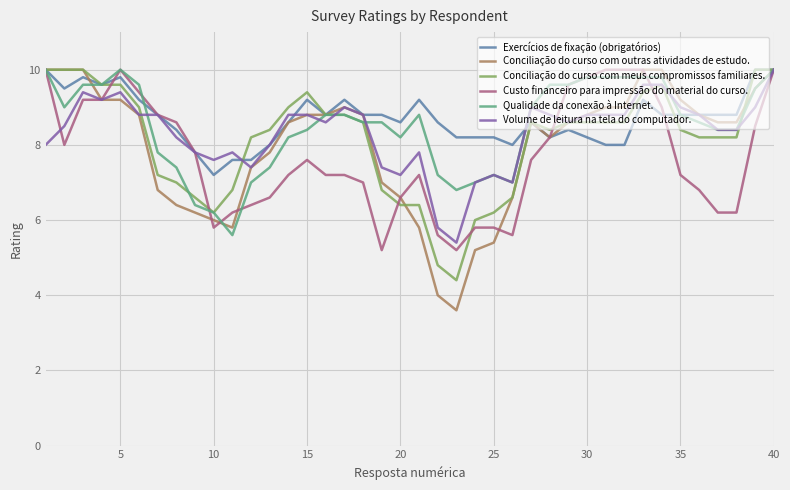

Which series has the widest spread of values?

Conciliação do curso com outras atividades de estudo.